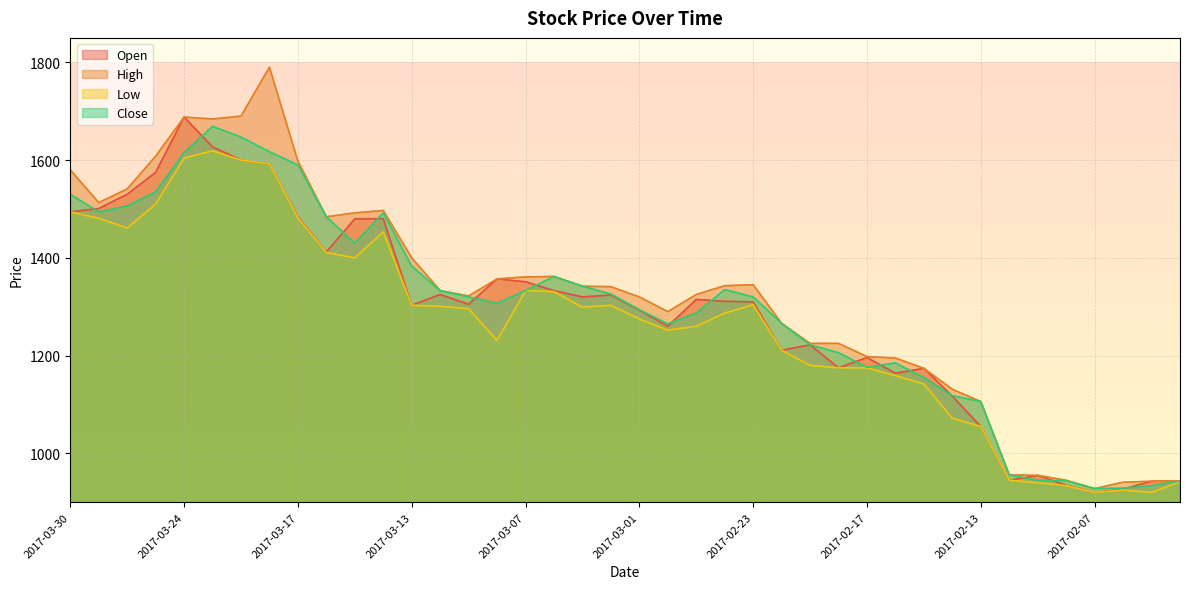

What is the total value across all series at 2017-03-08?

5252